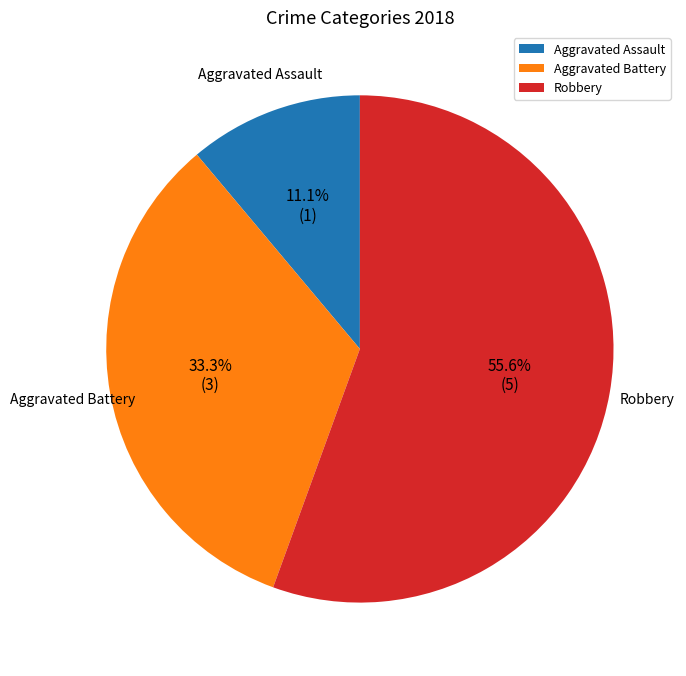

To the nearest percent, what is the difference between the largest and smallest slice percentages?

44%